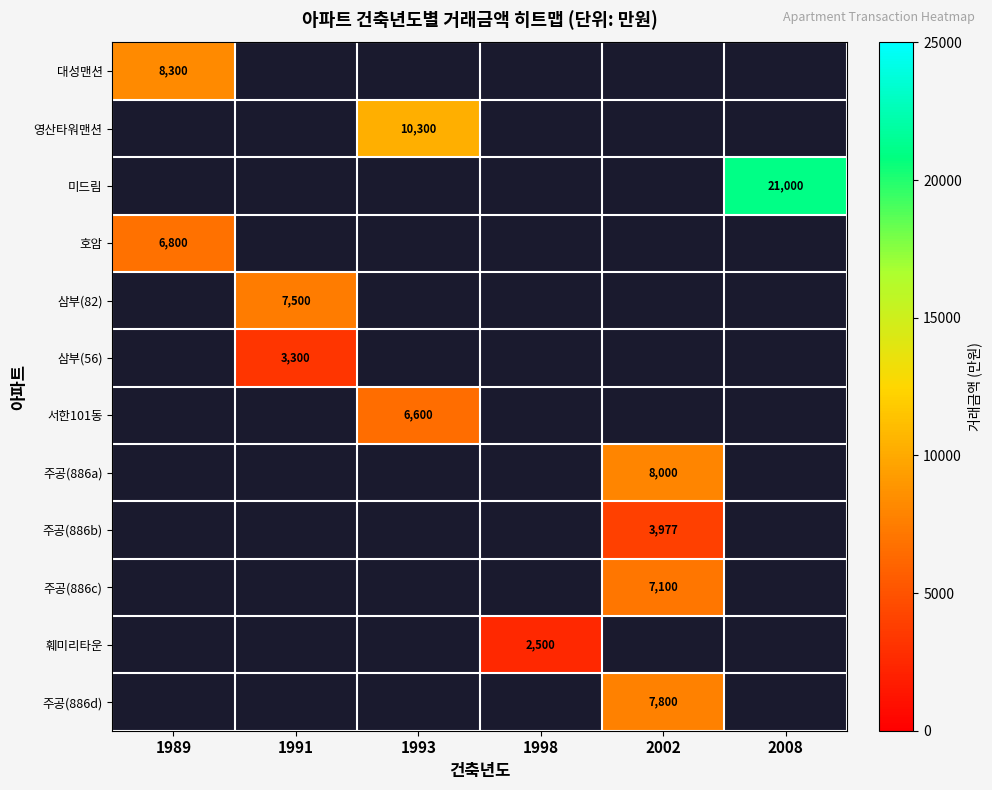

The value of 주공(886c) at 2002 is 10717. True or false?

False